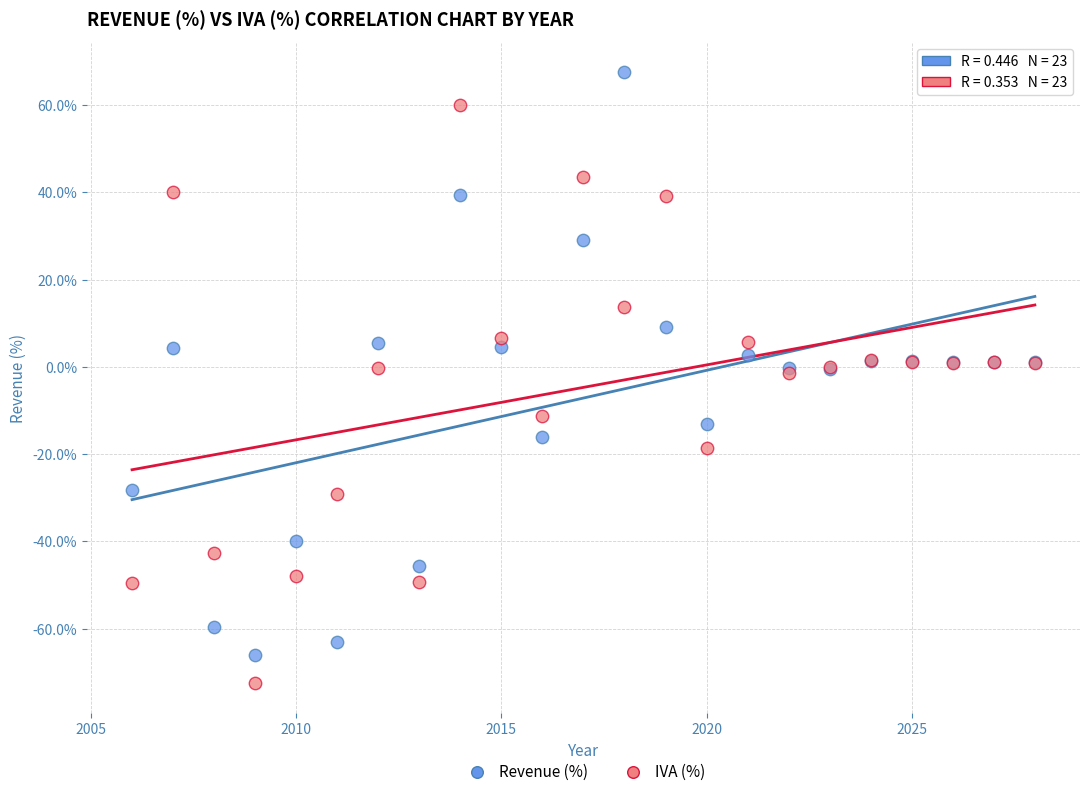

What is the X range (max minus min) for the scatter plot?

22.0